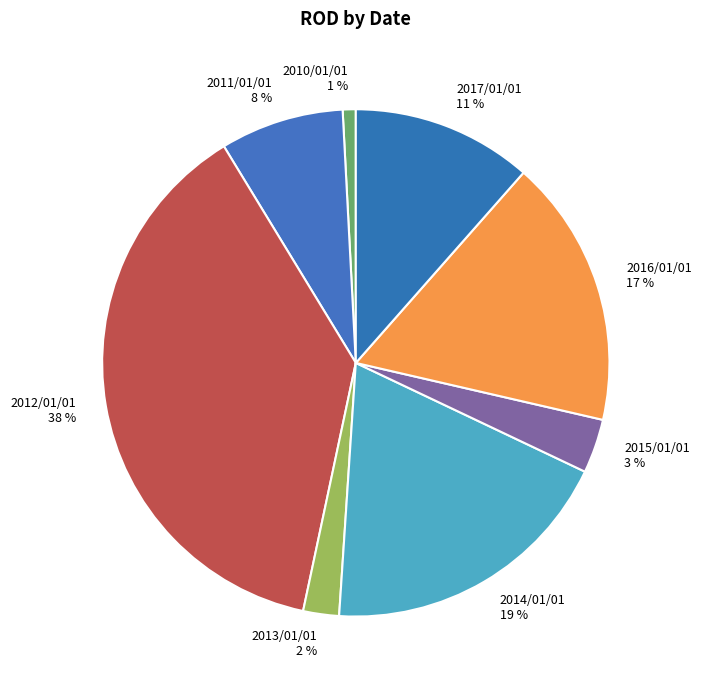

Approximately how many times larger is the value at 2015/01/01 compared to 2011/01/01?

0.4